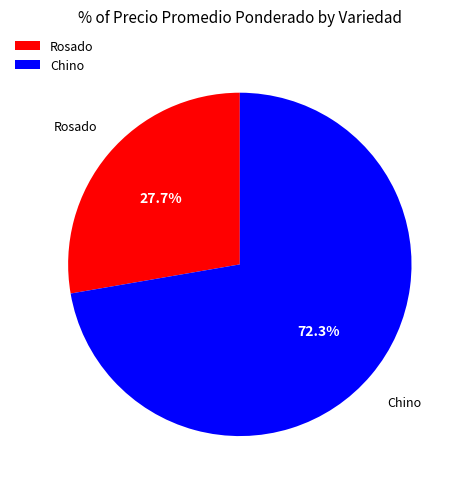

Between Chino and Rosado, which is larger?

Chino